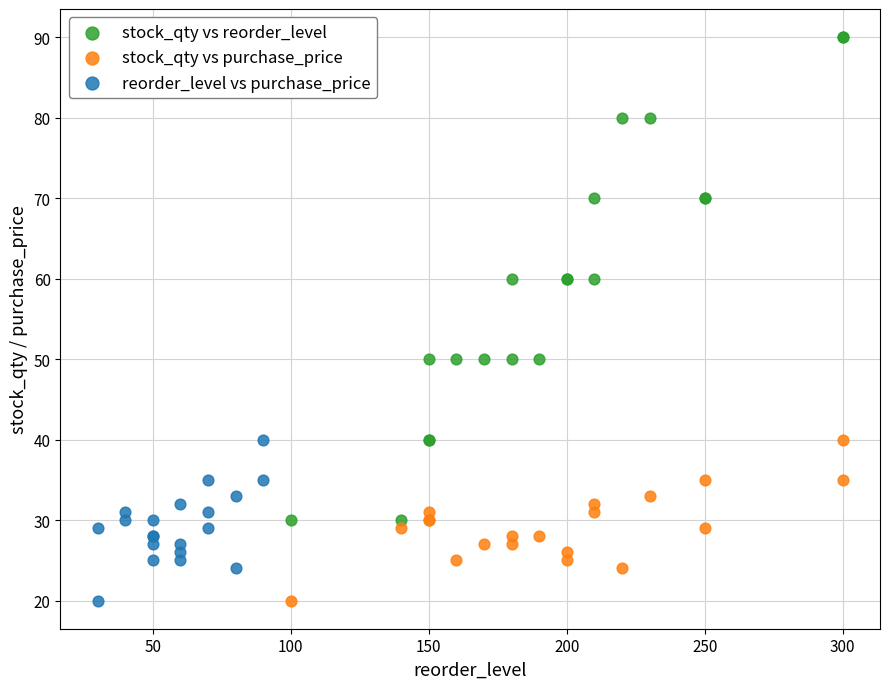

Which series contains the highest Y value?

stock_qty vs reorder_level